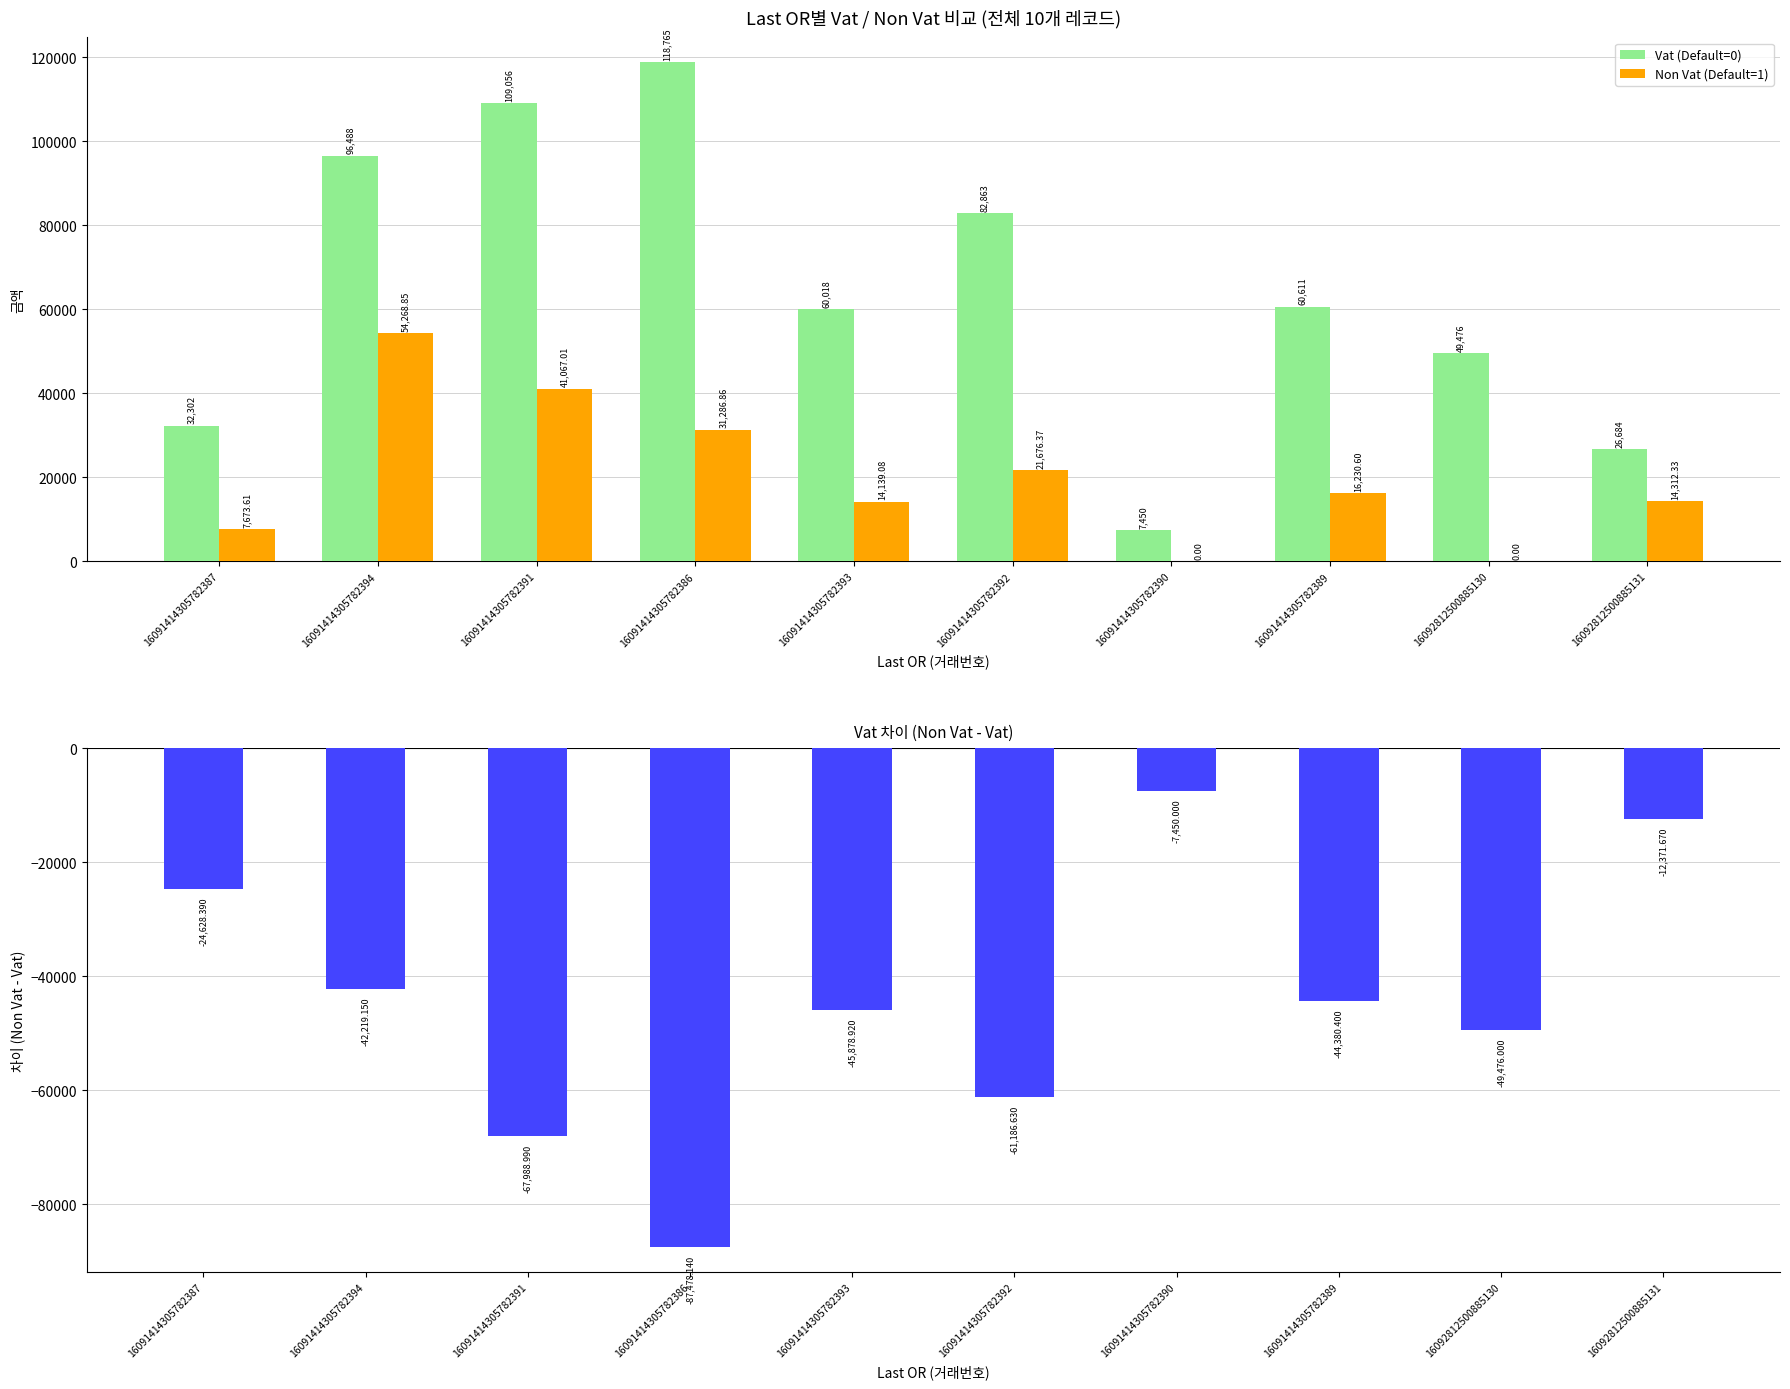

What is the approximate value of Non Vat - Vat at 16091414305782390?

-7450.0